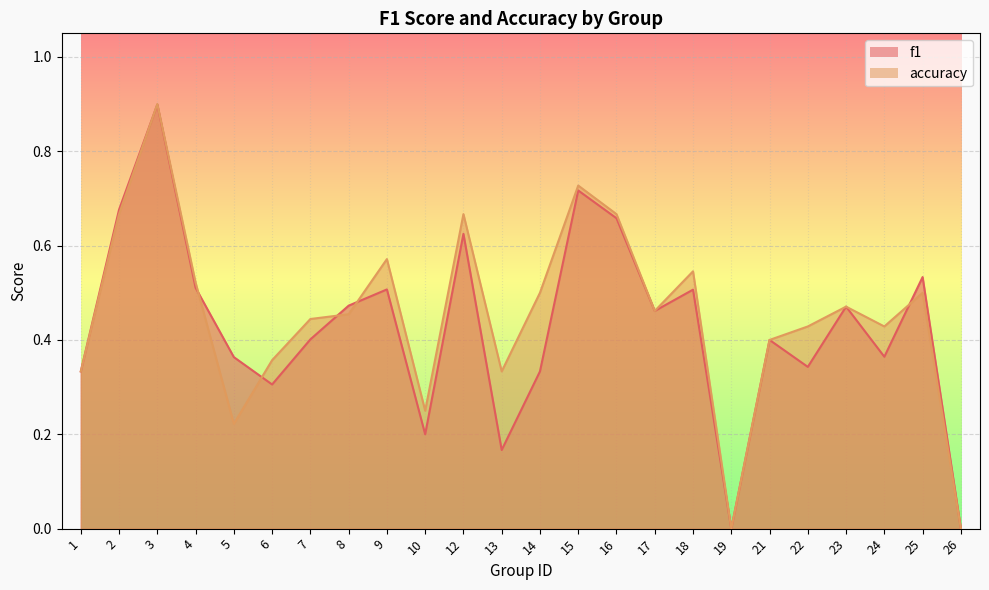

How many lines are shown in the chart?

2